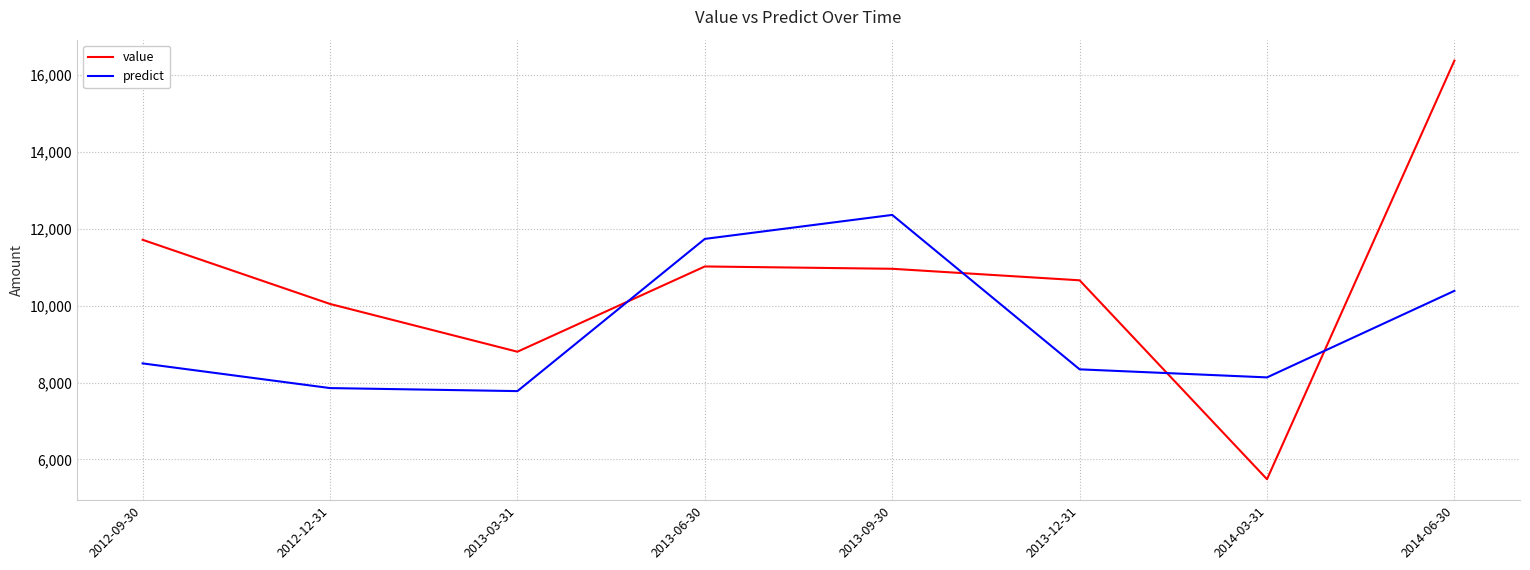

At which label does predict first exceed 8500?

2012-09-30